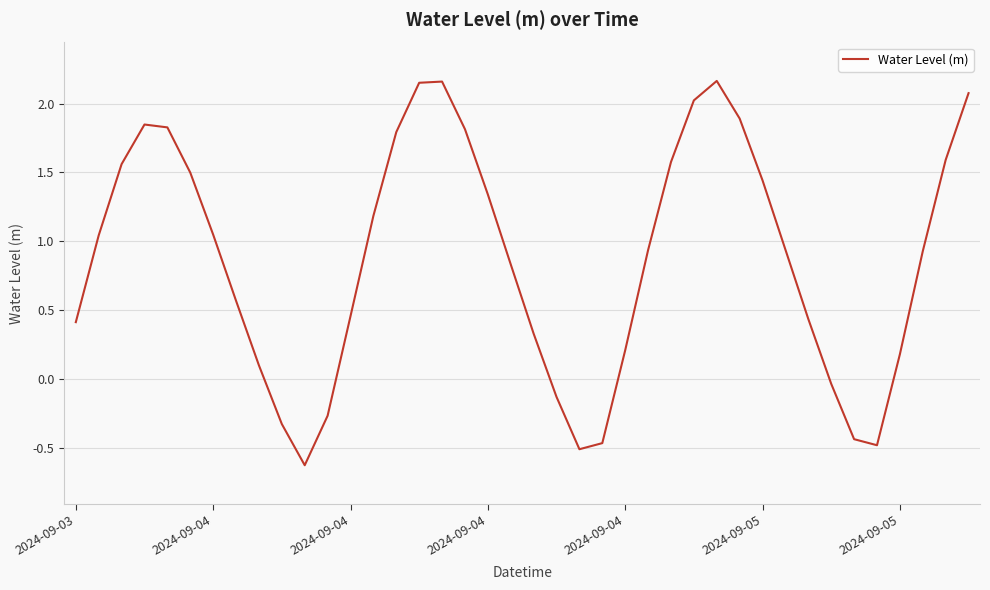

What is the difference between the maximum and minimum values?

2.8